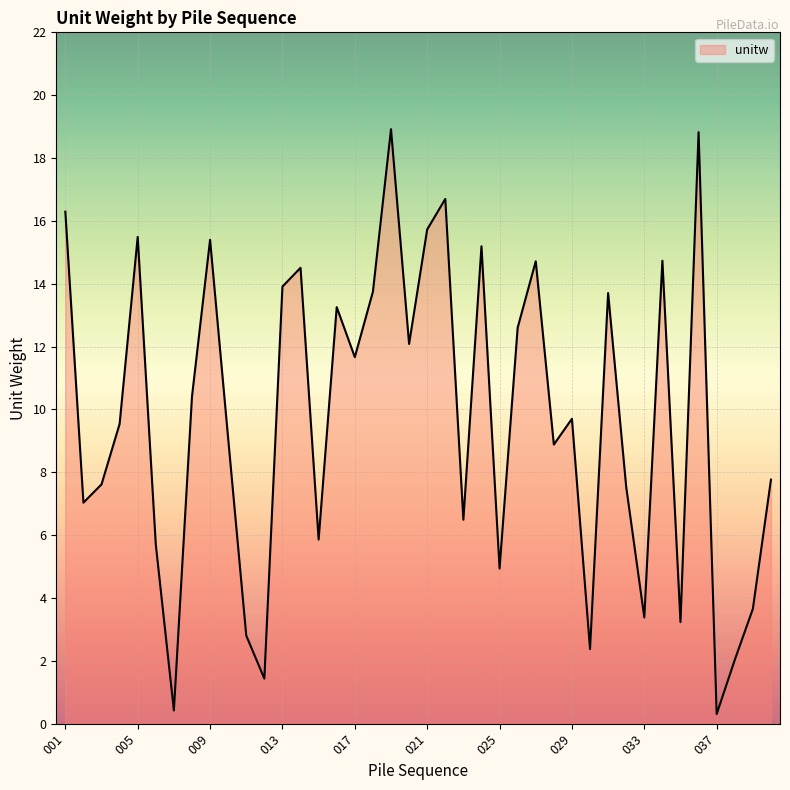

What is the maximum value shown in the chart?

18.9